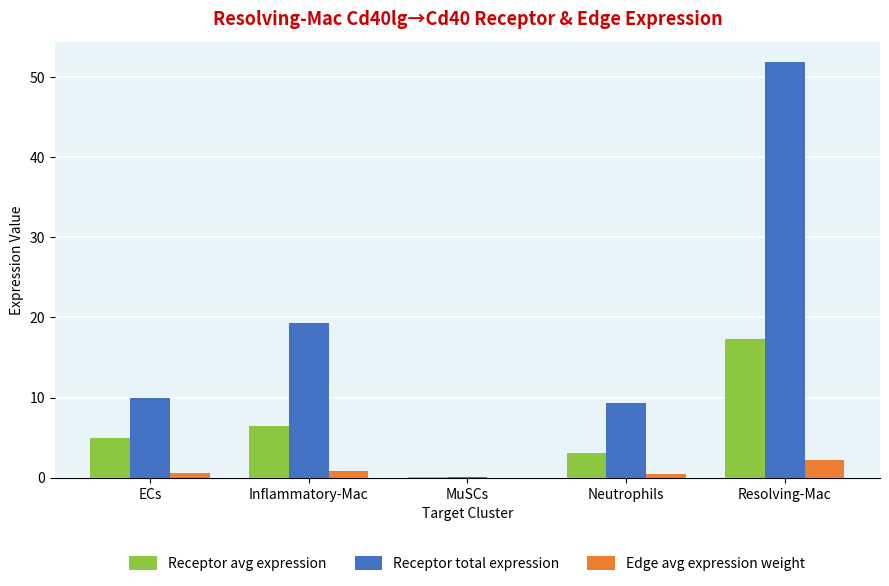

The Receptor total expression series shows 0.1 at MuSCs. True or false?

True